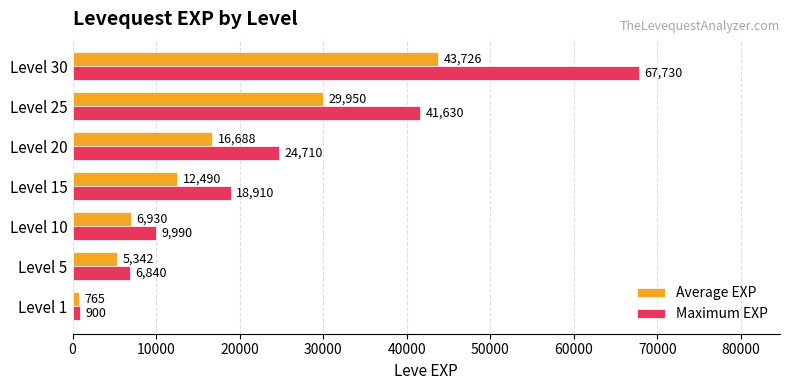

What is the difference between the maximum and minimum values in the Average EXP series?

42961